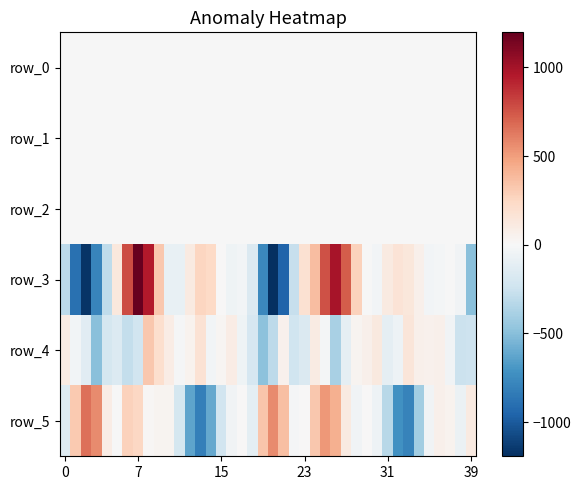

Between 36 and 34, which is larger?

36